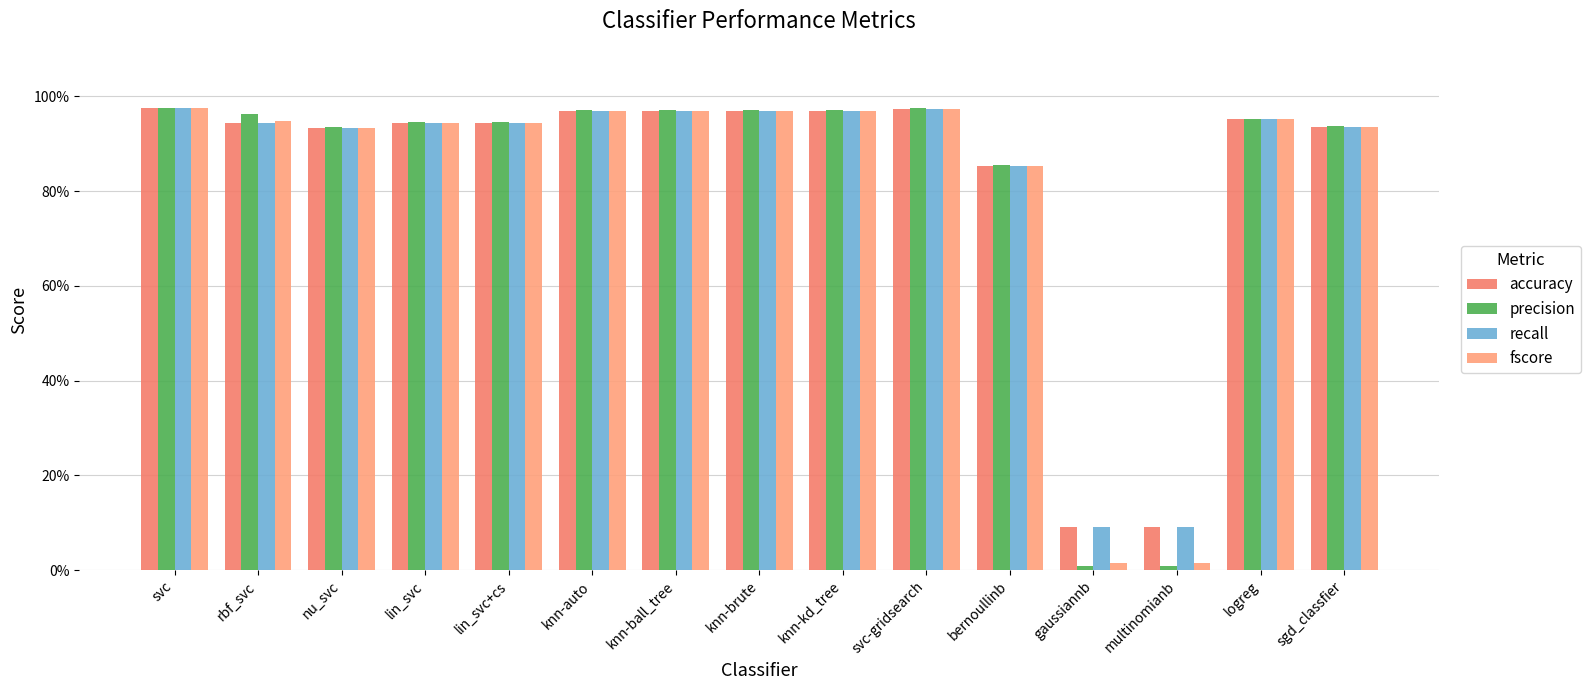

What are all the series names shown in the legend?

accuracy, precision, recall, fscore